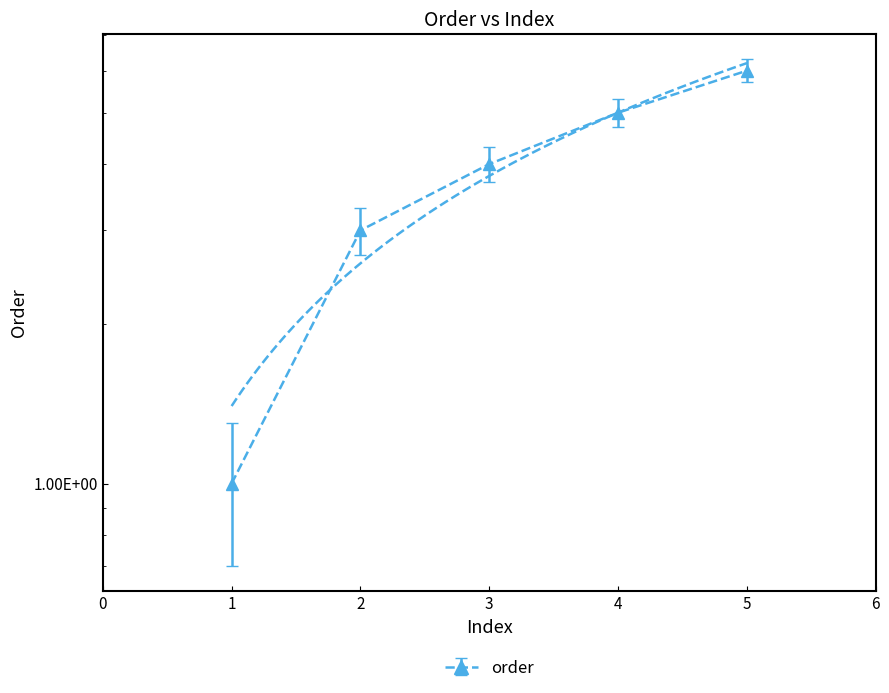

What is the value of the 4th point from the left?

5